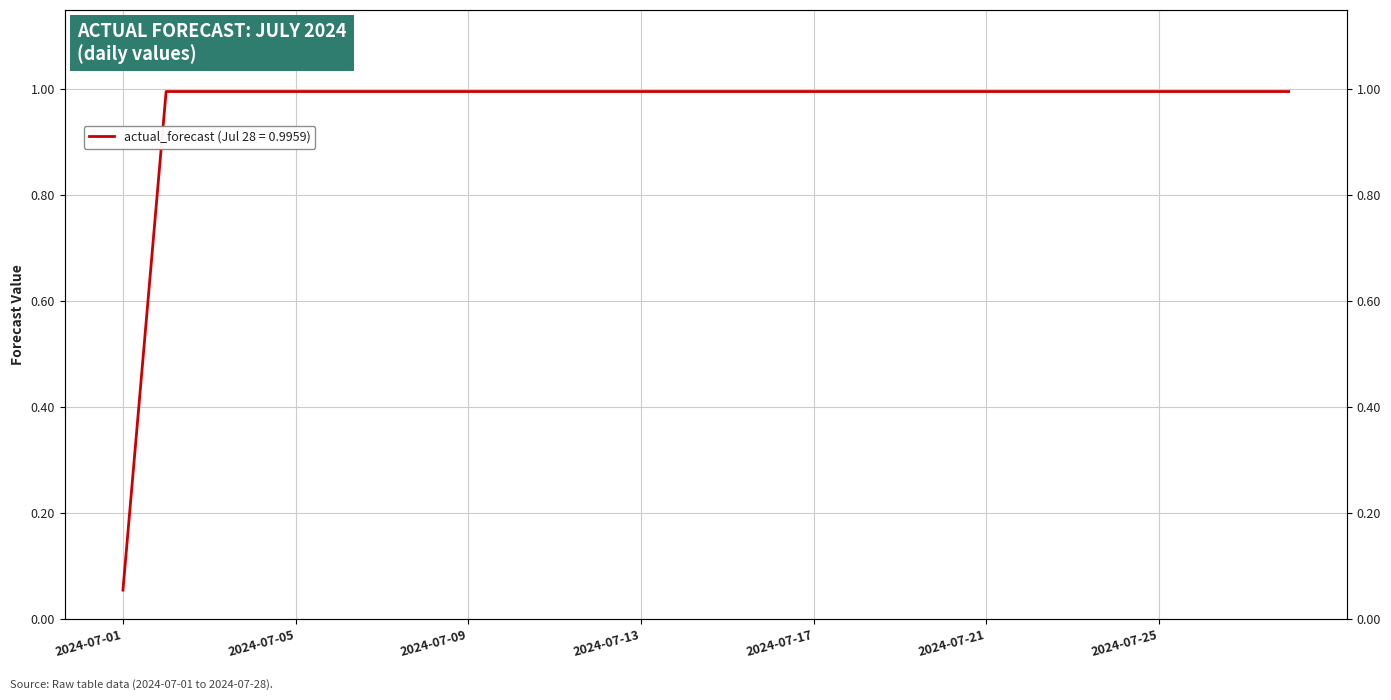

How many series are shown in this chart?

1